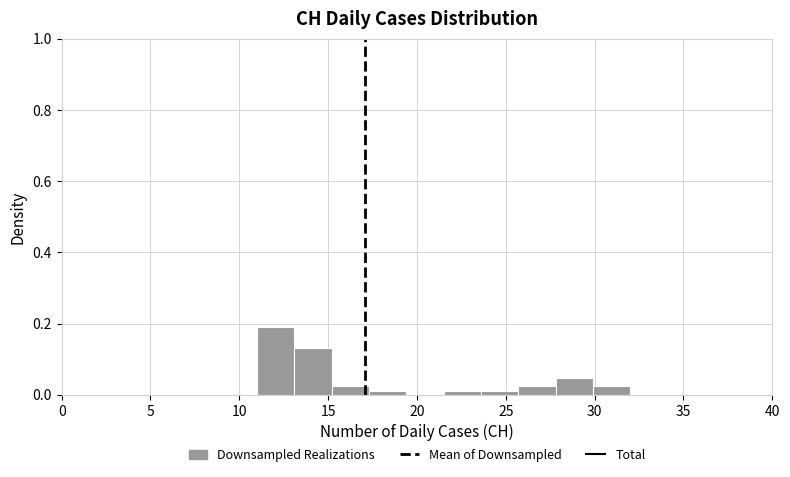

What is the height of the bar covering 13.1 to 15.2 on the x-axis? Neither the bar edges nor the heights are printed on the chart, so give them approximately, as read against the axes.

0.14